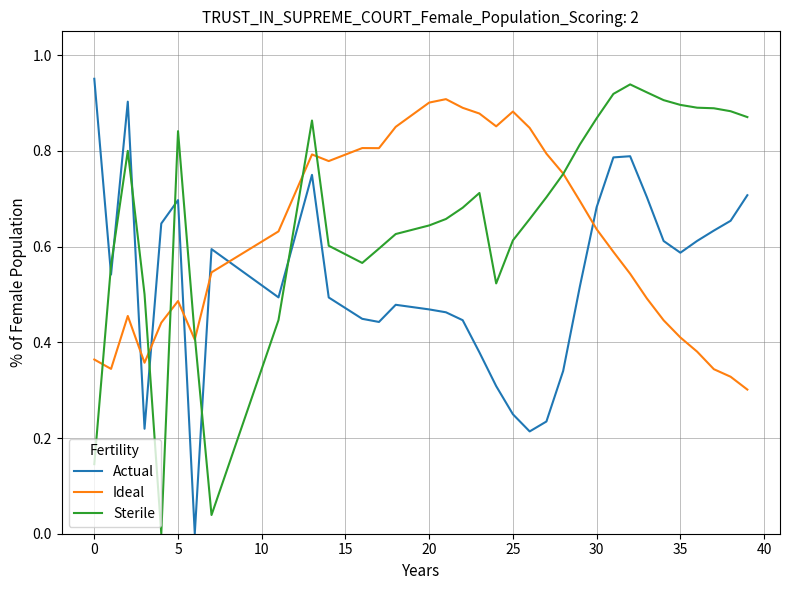

How many lines are shown in the chart?

3